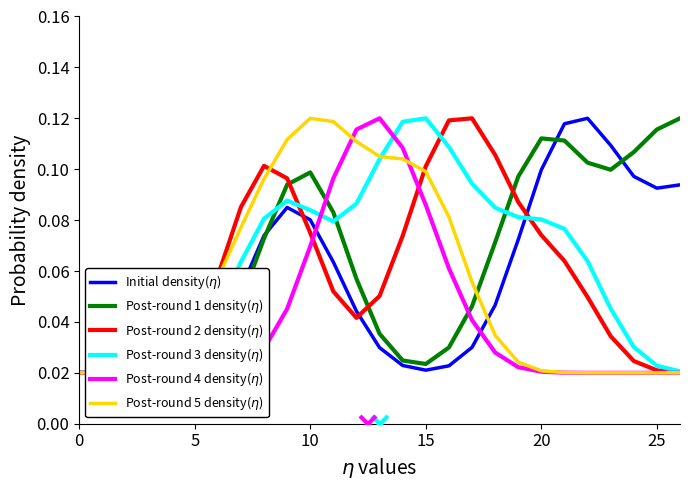

What is the average value of the Post-round 1 density($\eta$) series?

0.1